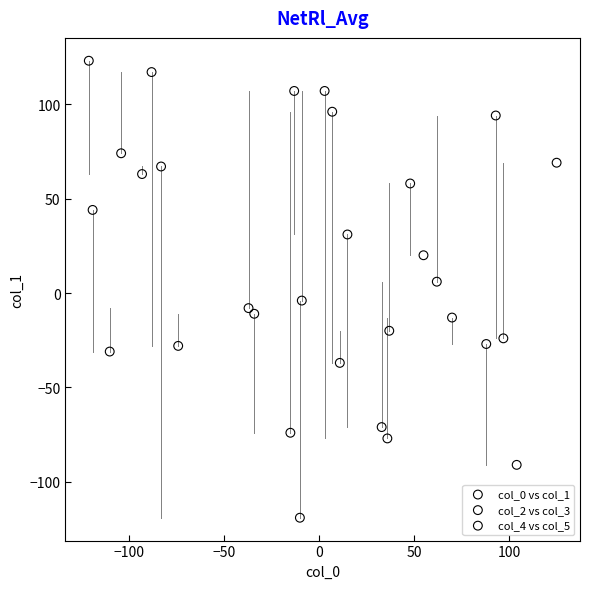

Which series contains the lowest Y value?

col_2 vs col_3